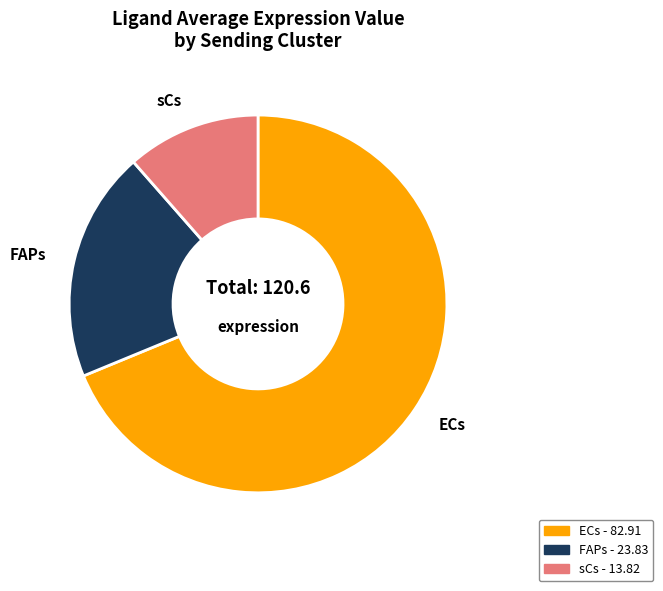

Which slice is the smallest?

sCs